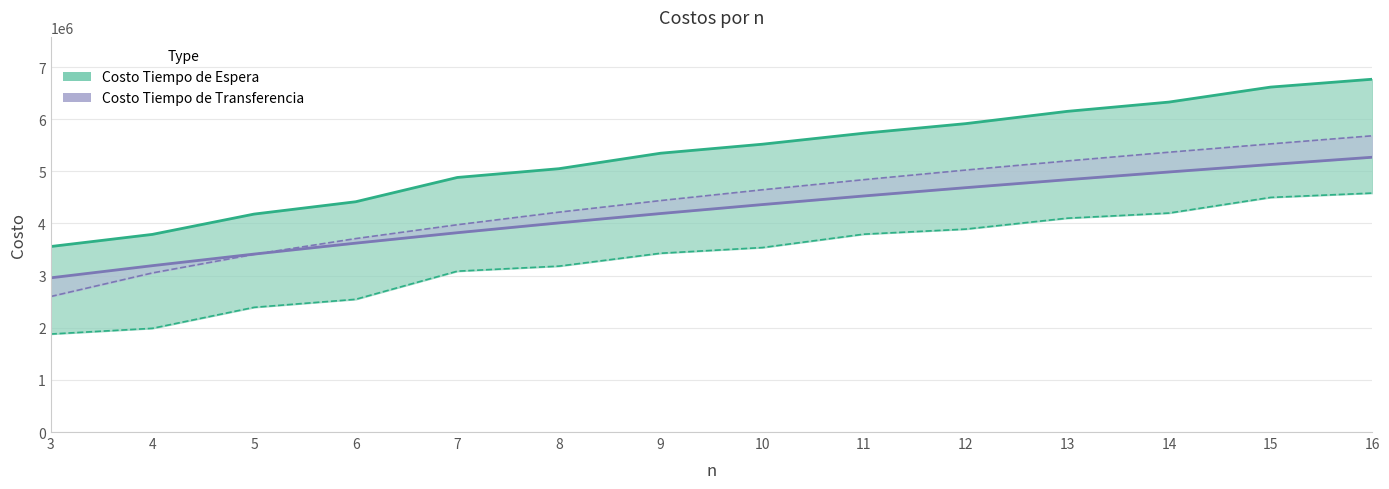

True or false: Costo Tiempo de Transferencia (2) and Costo Tiempo de Espera (2) cross at least once.

True